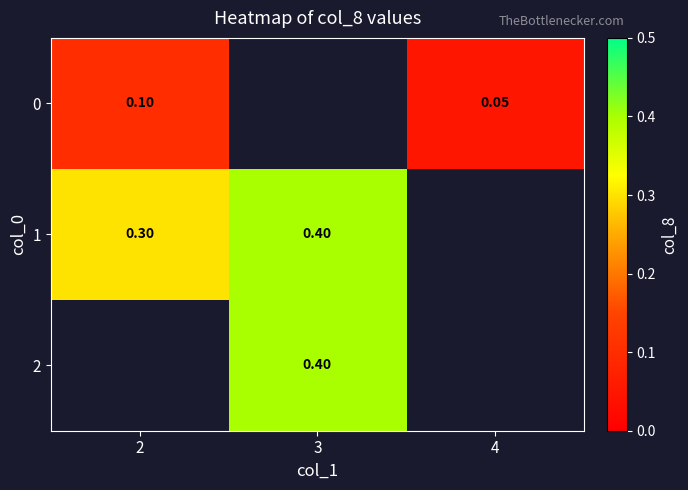

At how many categories does at least one series exceed 0?

3